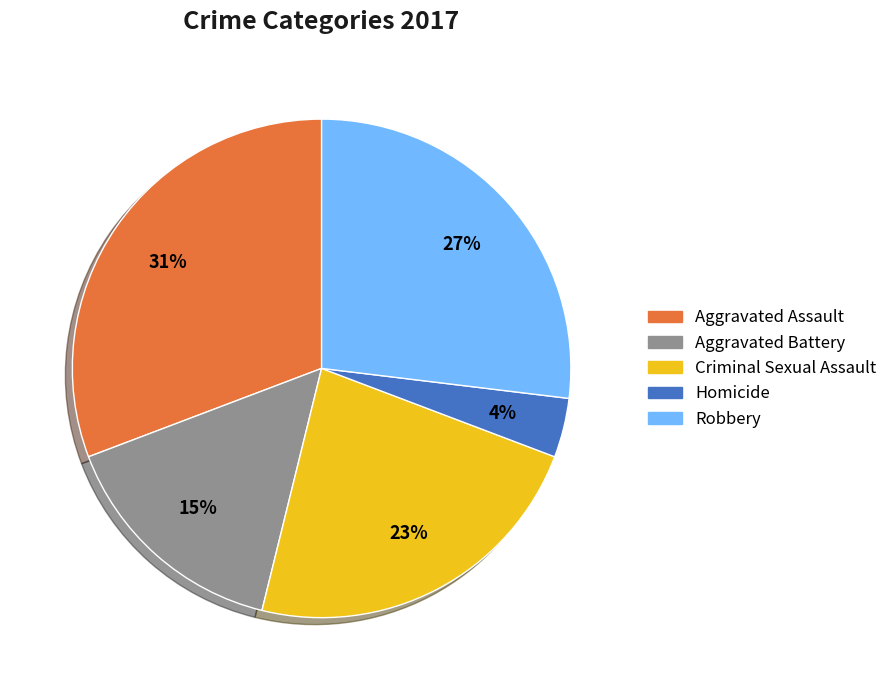

How many slices are in this pie chart?

5